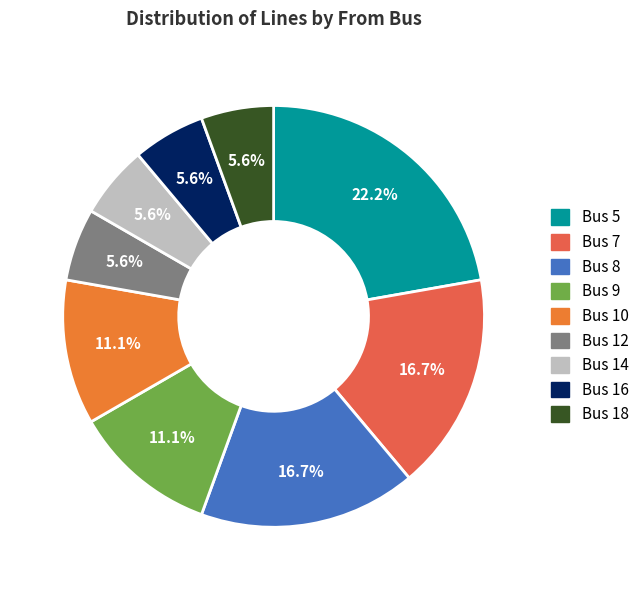

Does any single category account for the majority?

No